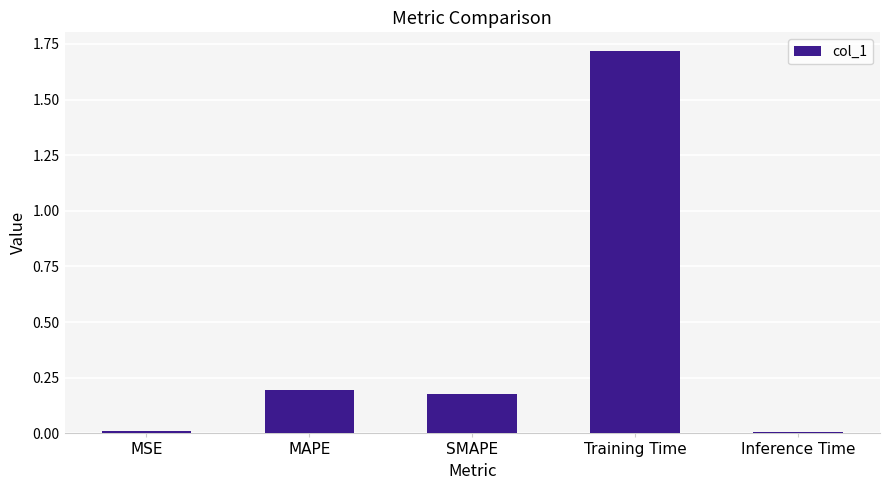

At which category does the chart reach its peak across all series?

Training Time